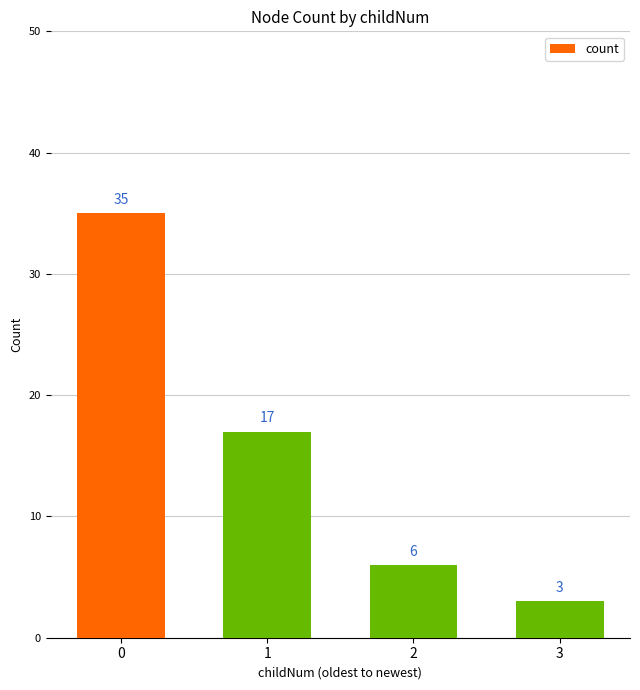

Rank the categories by value from lowest to highest.

3, 2, 1, 0